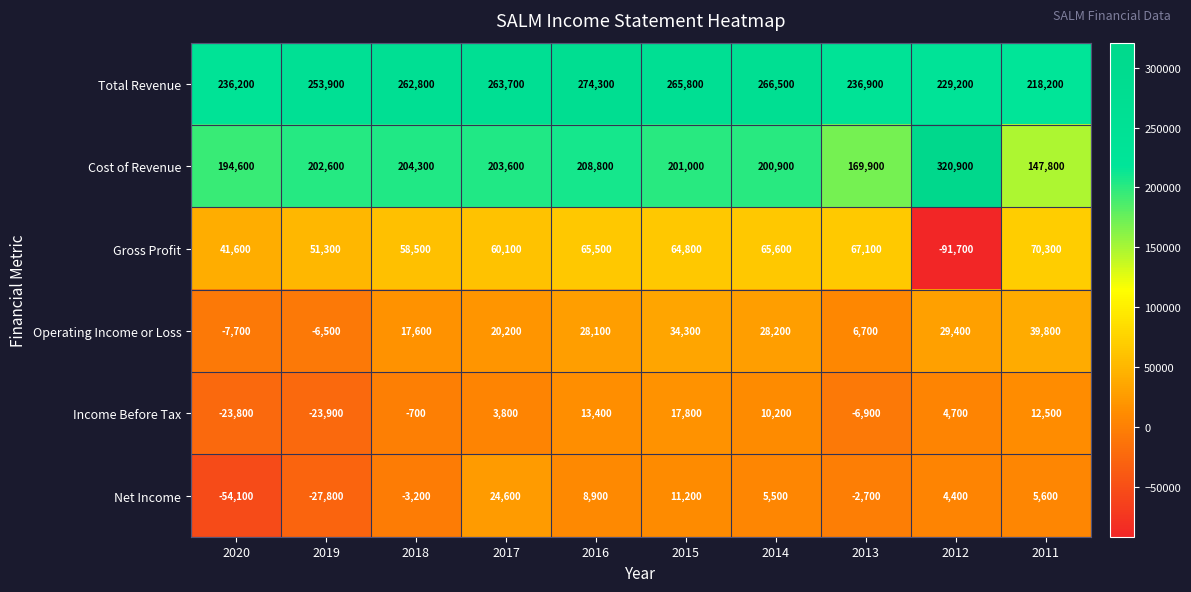

At which category is the sum across all series the highest?

2016